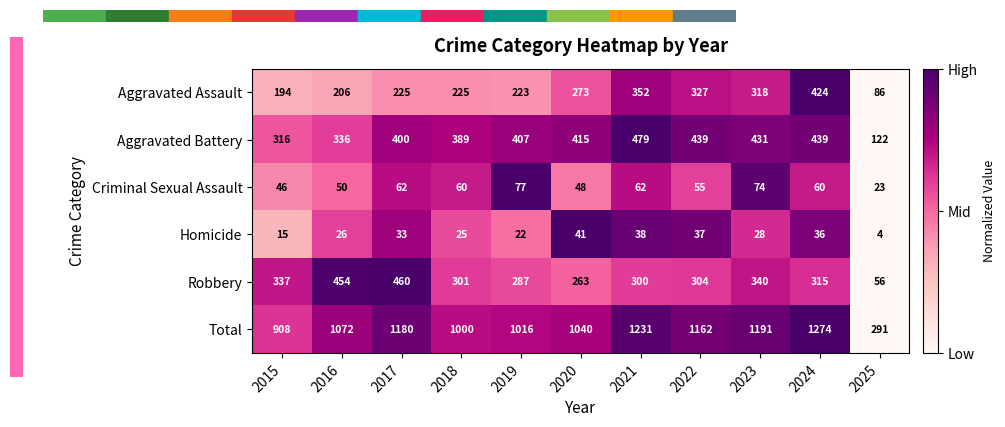

Count the number of data series in this chart.

6